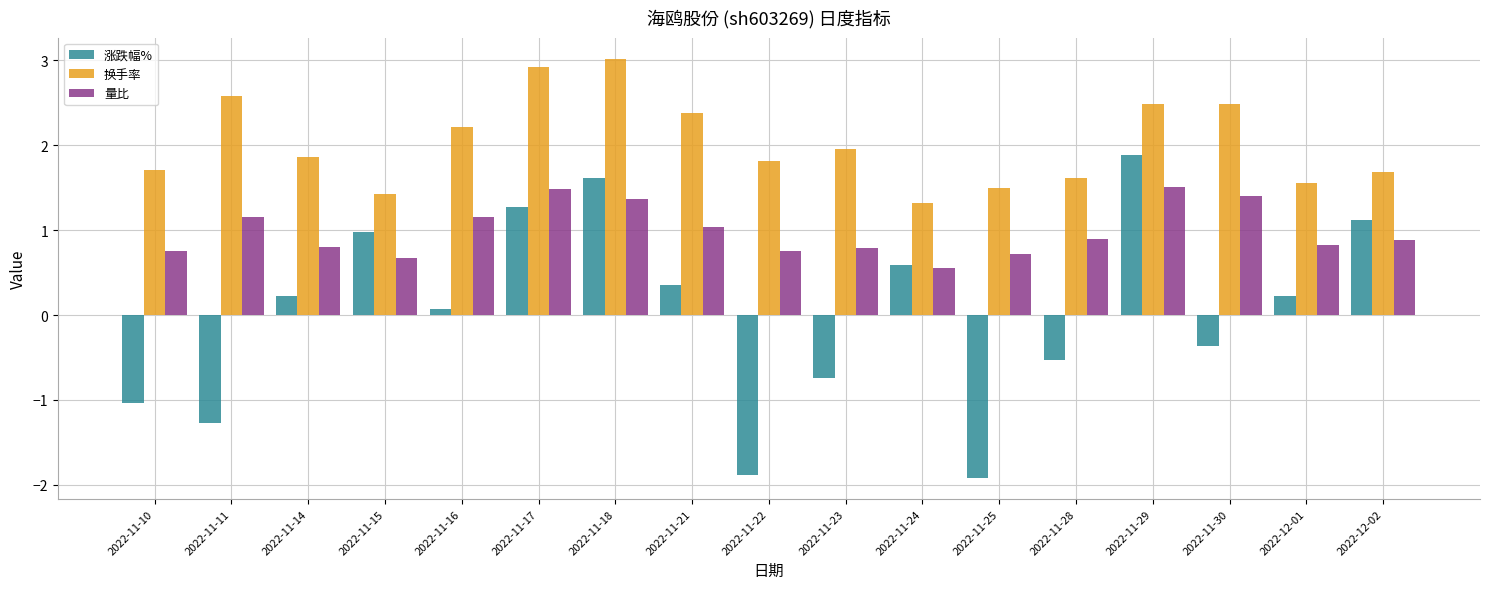

Which category has the highest value across all series?

2022-11-18